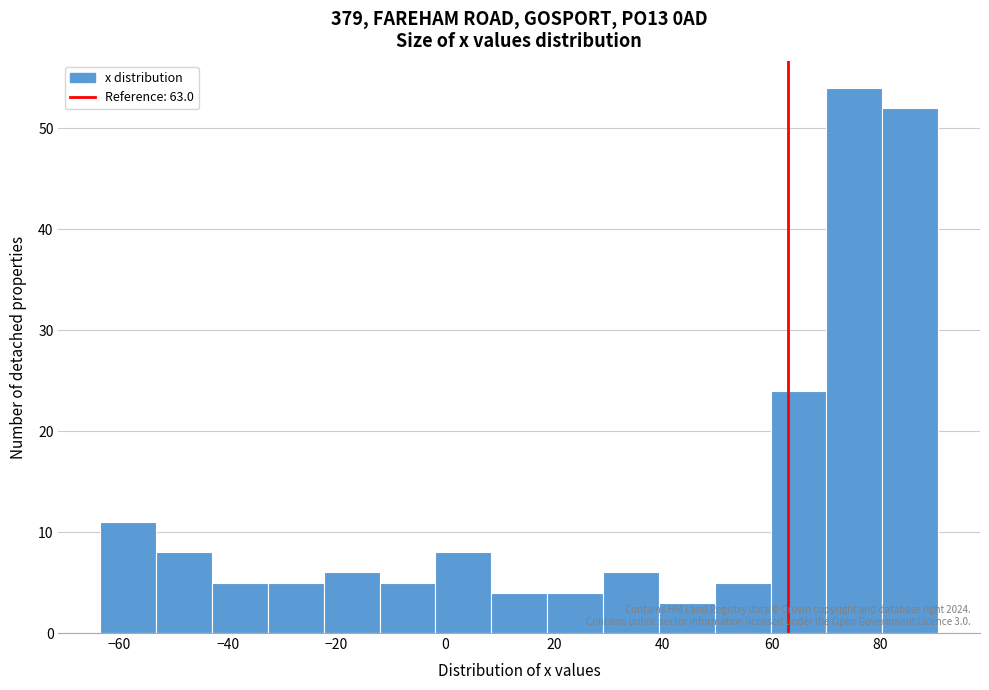

Over which range of the x-axis is the bar tallest?

70 to 80